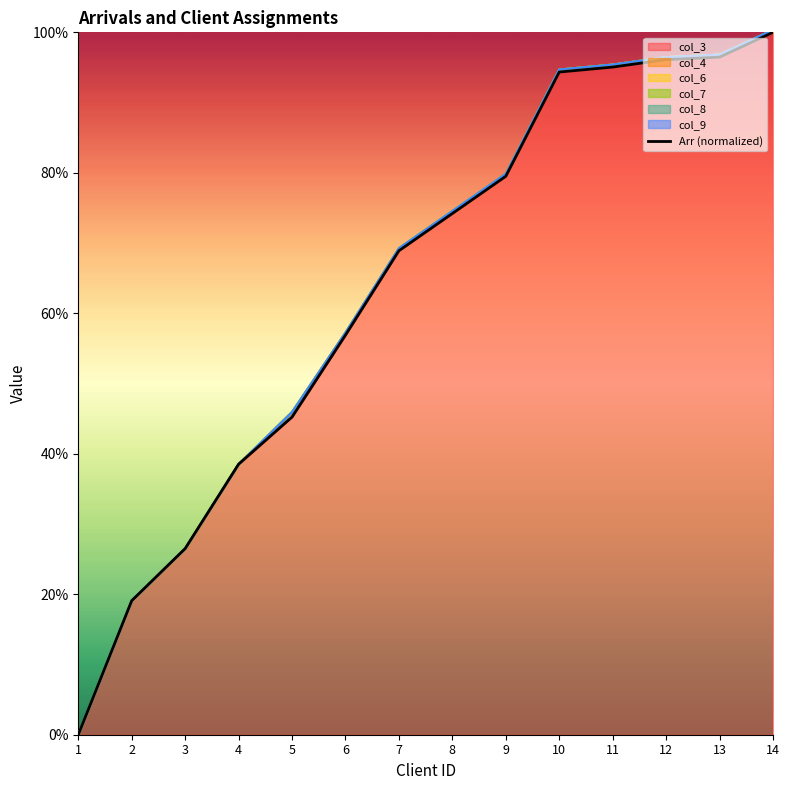

What is the difference between the values at 4 and 9?

41.0